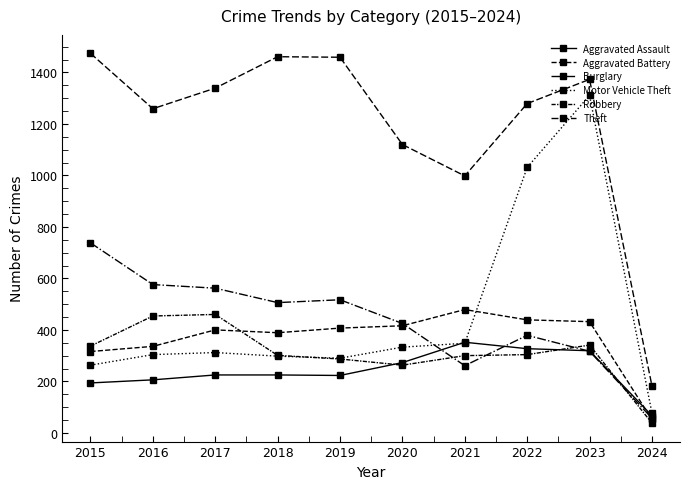

How many lines are shown in the chart?

6